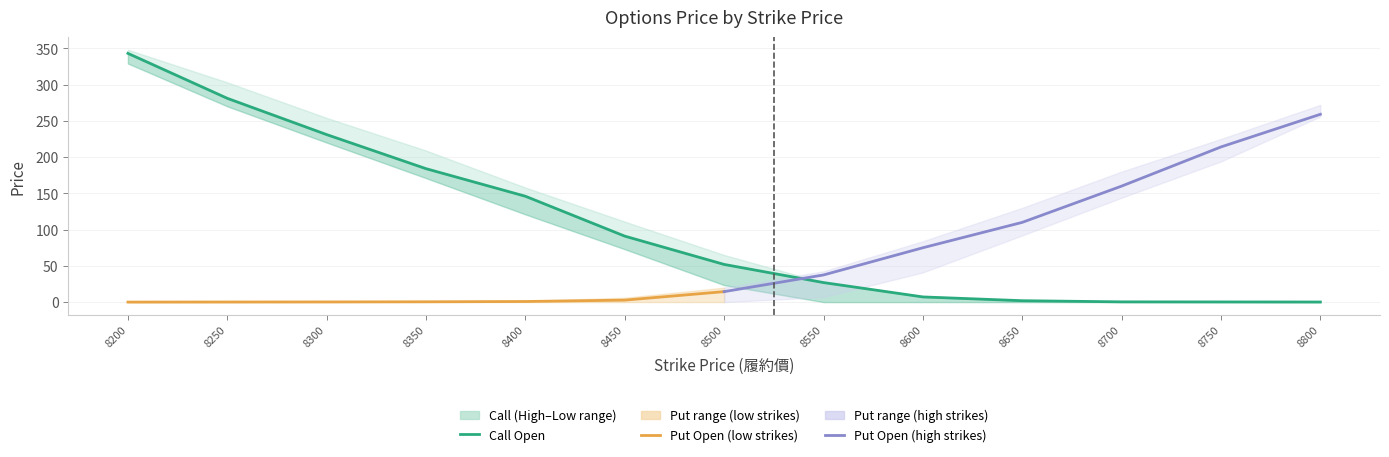

Where does the Put_High series first go above 20?

8550